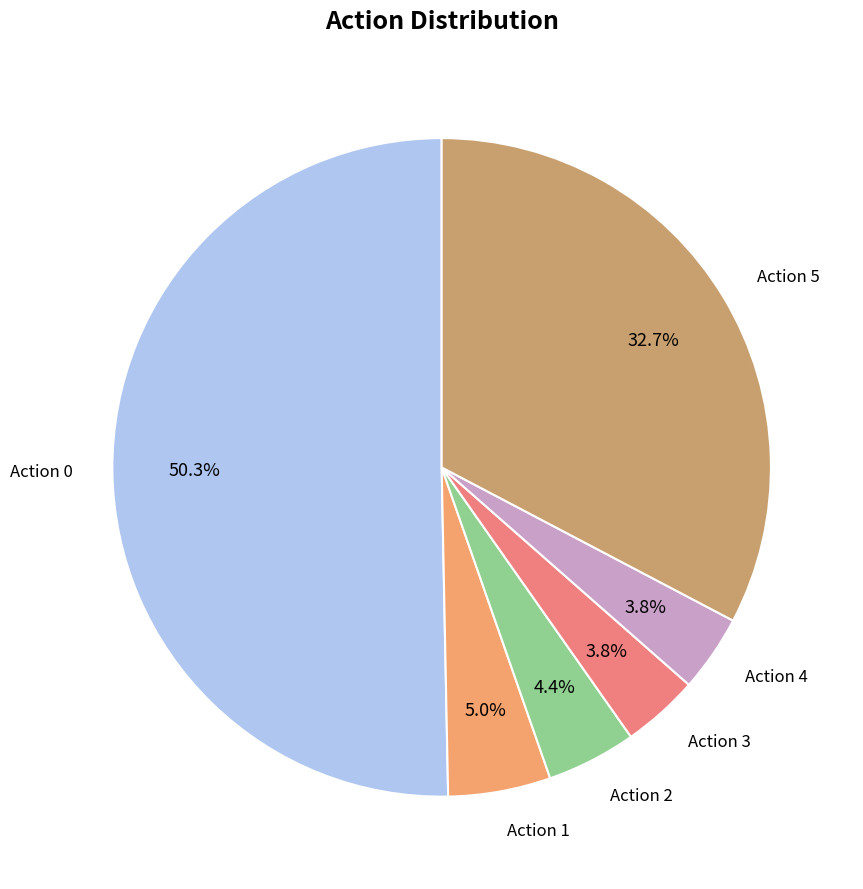

How many segments does this pie chart have?

6